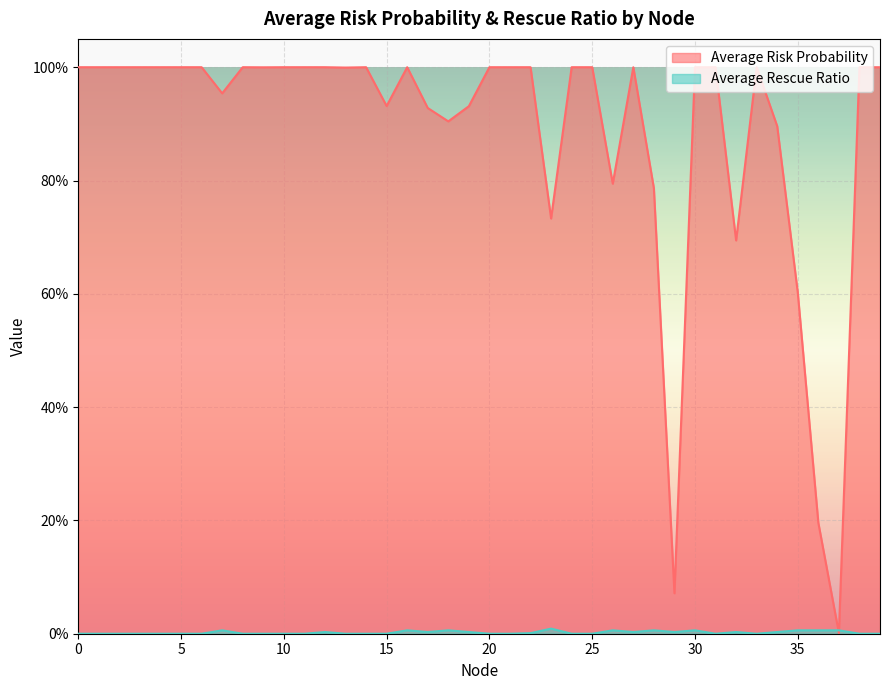

True or false: Average Rescue Ratio has more than 0 points higher than both neighbors.

True